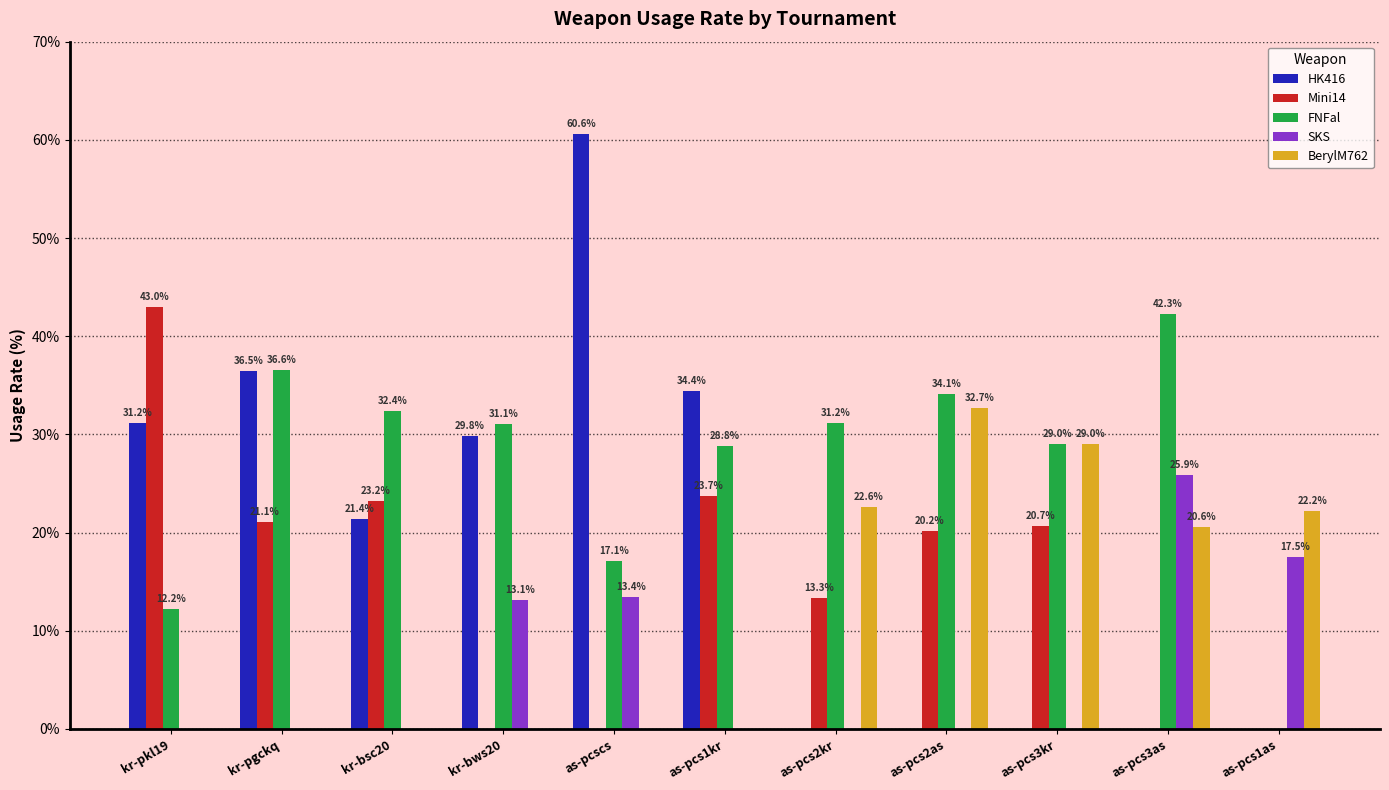

What is the sum of all HK416 values?

213.9